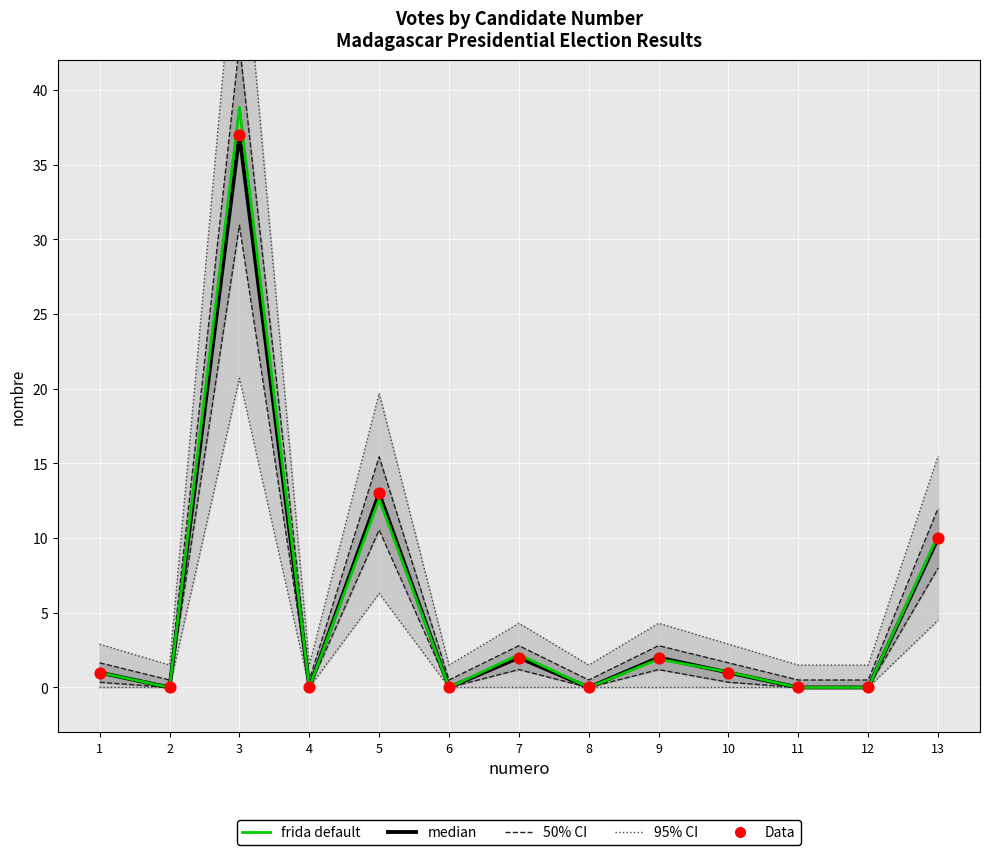

What is the total value across all series at 10?

7.6